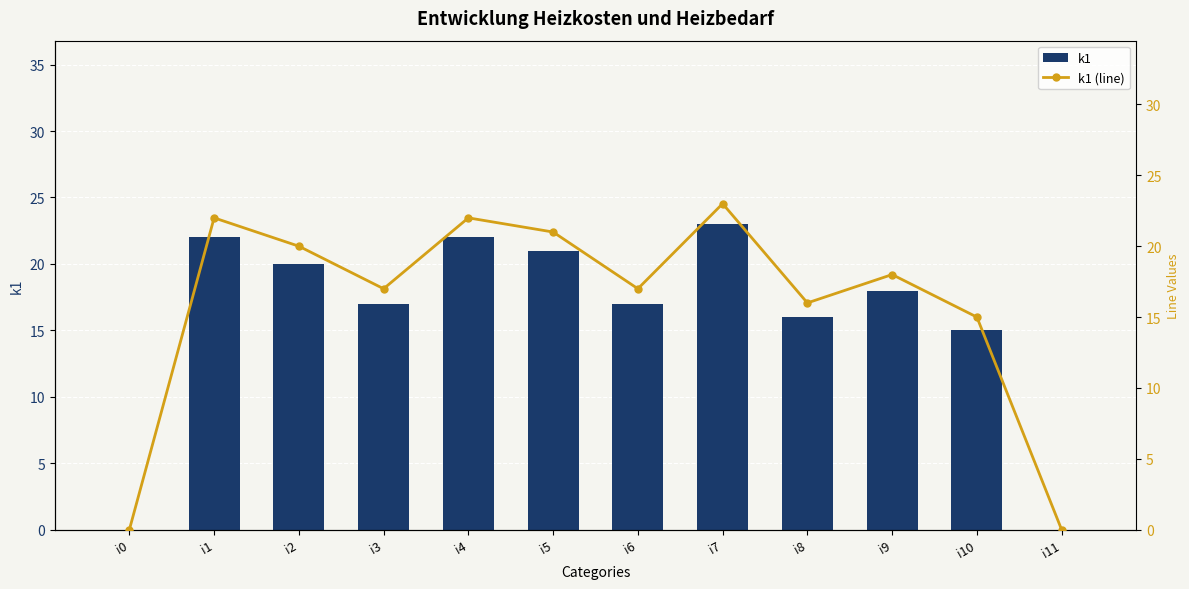

How many groups of bars are there?

12